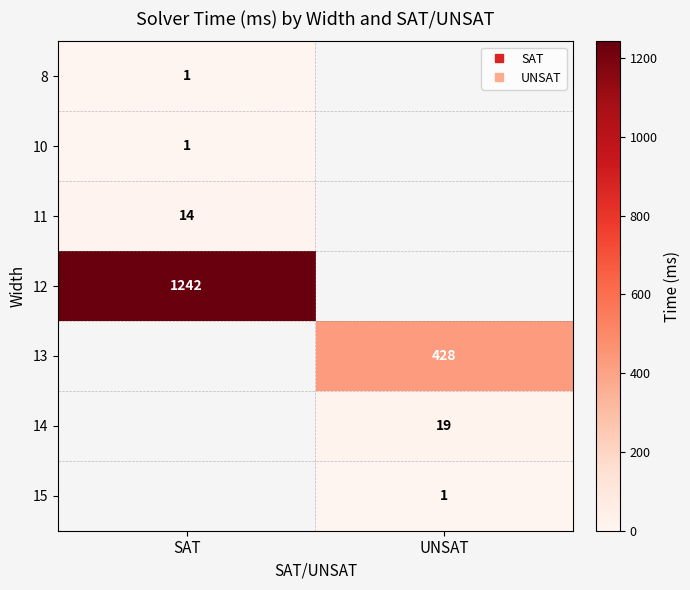

Which category has the highest value across all series?

SAT